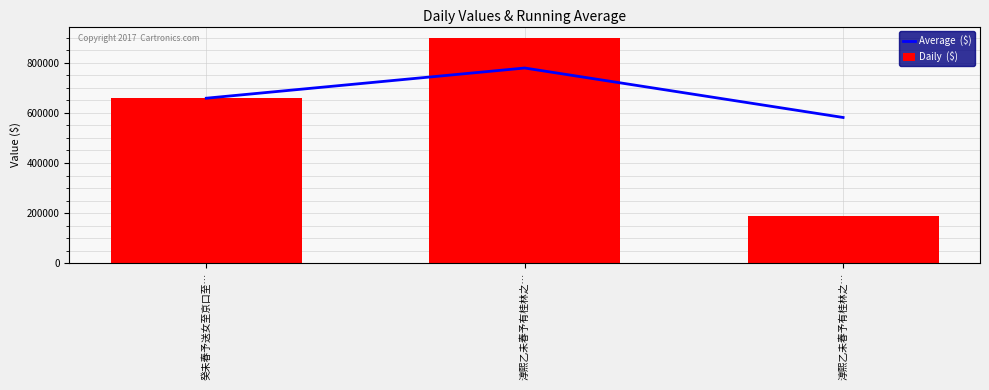

What is the total value across all series at 癸未春予送女至京口至…?

1318246.0